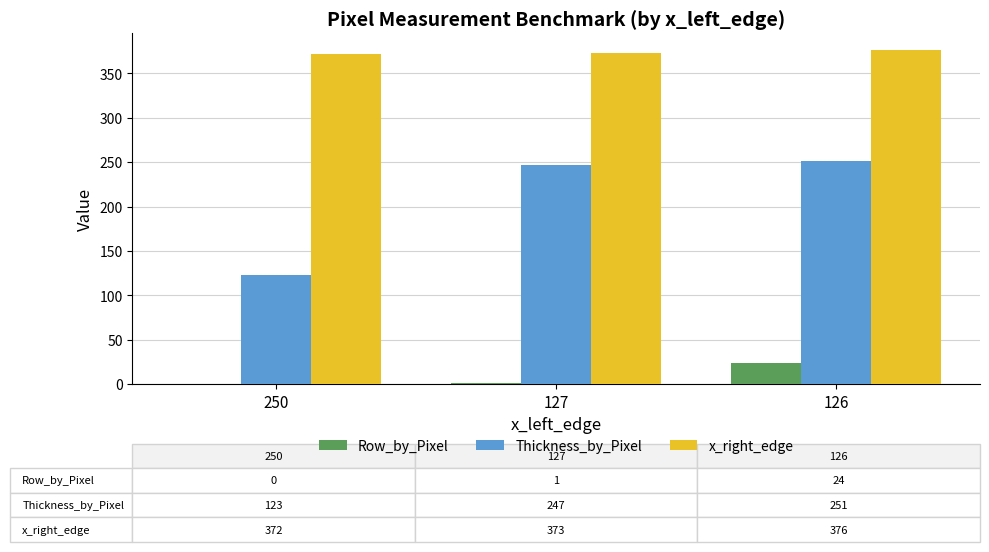

What is the difference between the Row_by_Pixel values at 126 and 127?

23